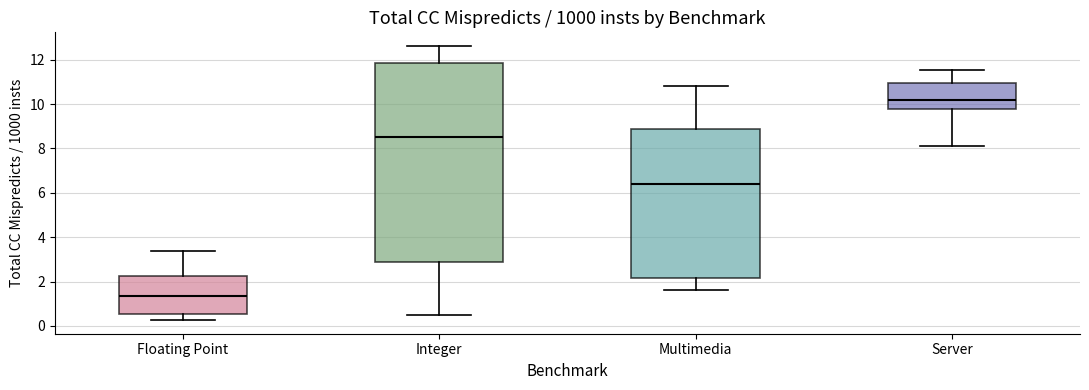

Comparing the boxes themselves (not the whiskers), which one is the tallest?

Integer